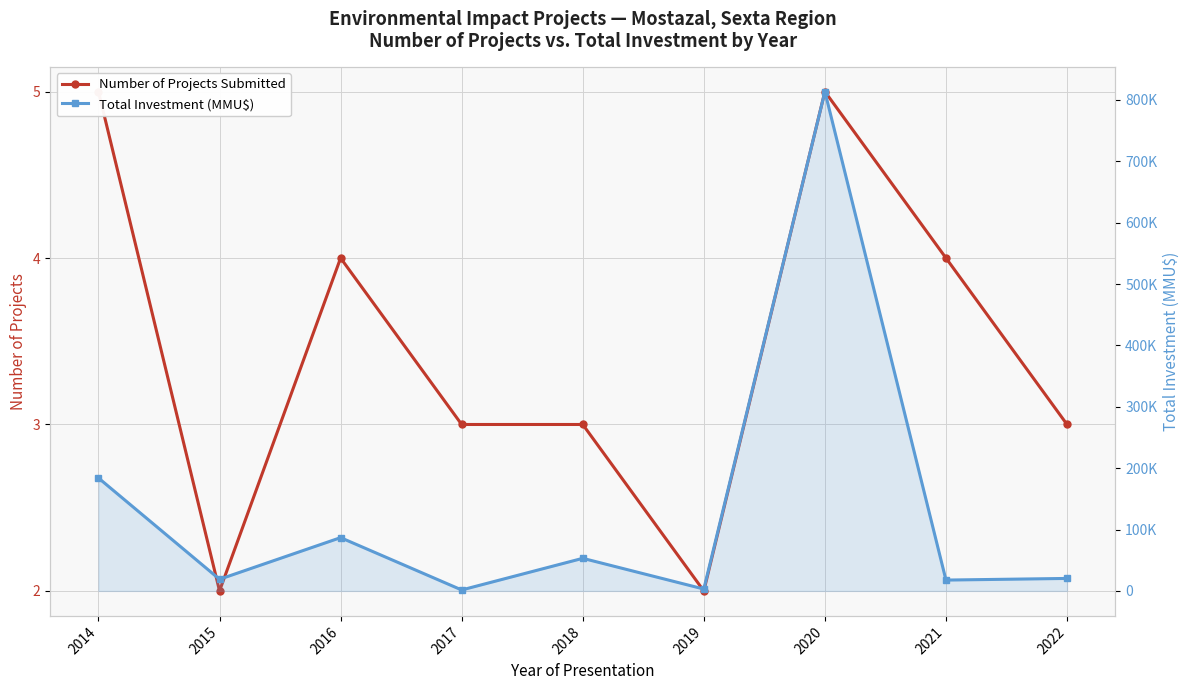

True or false: Total Investment (MMU$) and Number of Projects Submitted intersect in this chart.

False